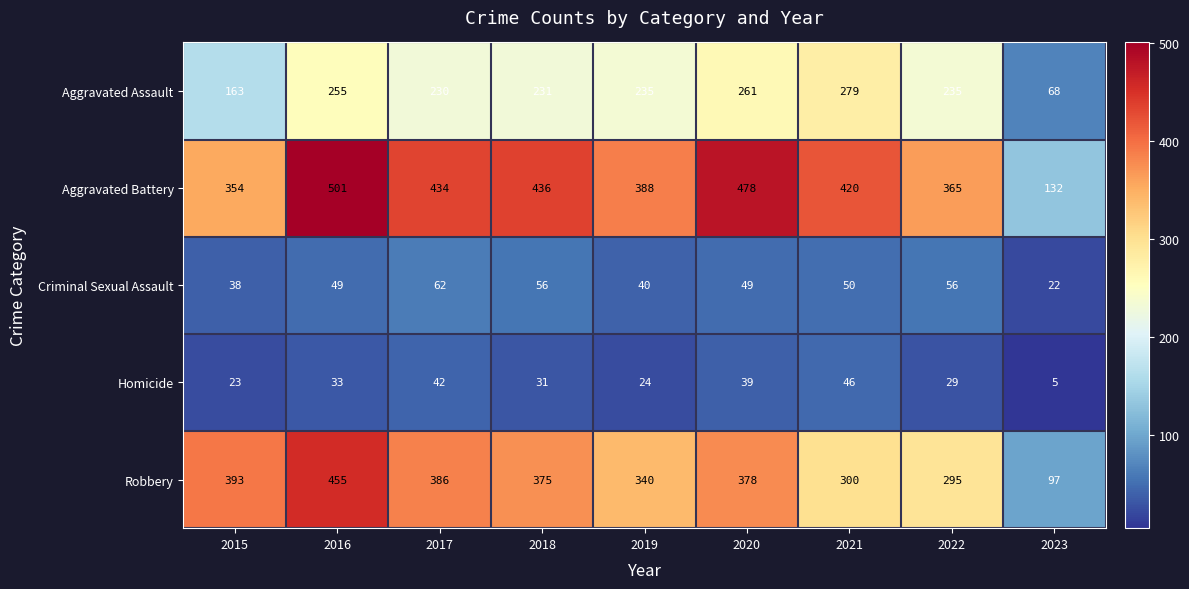

What is the highest value of the Robbery series?

455